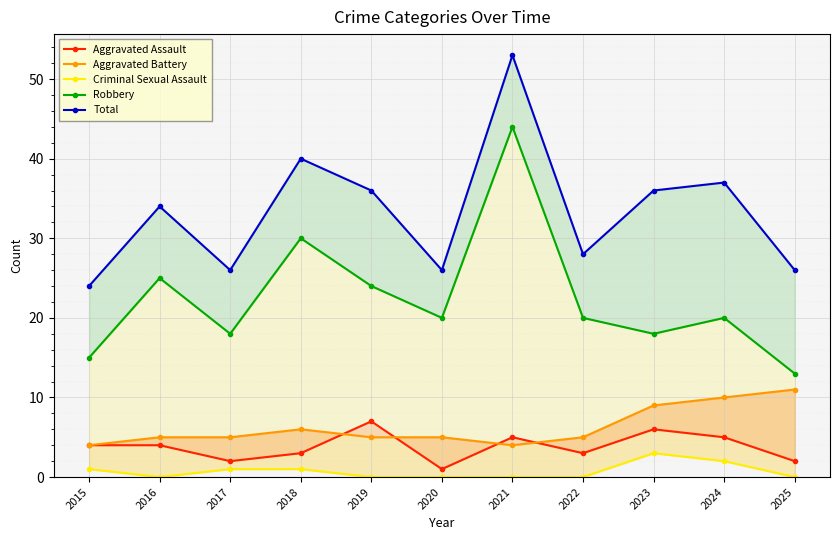

True or false: Total and Criminal Sexual Assault intersect in this chart.

False